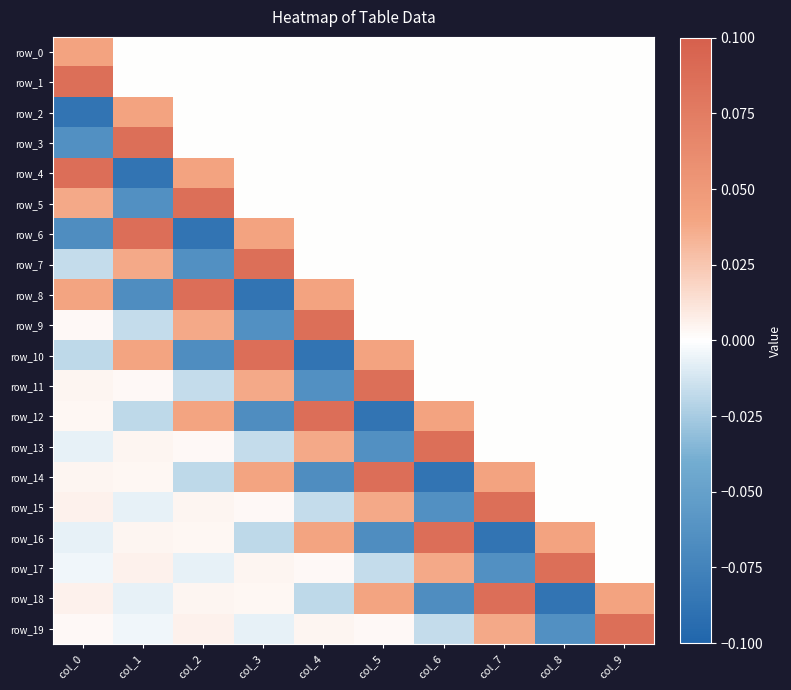

Reading left to right, transcribe all the data shown in this chart.

row_0: col_0=0.0	col_1=0.0	col_2=0.0	col_3=0.0	col_4=0.0	col_5=0.0	col_6=0.0	col_7=0.0	col_8=0.0	col_9=0.0
row_1: col_0=0.1	col_1=0.0	col_2=0.0	col_3=0.0	col_4=0.0	col_5=0.0	col_6=0.0	col_7=0.0	col_8=0.0	col_9=0.0
row_2: col_0=-0.1	col_1=0.0	col_2=0.0	col_3=0.0	col_4=0.0	col_5=0.0	col_6=0.0	col_7=0.0	col_8=0.0	col_9=0.0
row_3: col_0=-0.1	col_1=0.1	col_2=0.0	col_3=0.0	col_4=0.0	col_5=0.0	col_6=0.0	col_7=0.0	col_8=0.0	col_9=0.0
row_4: col_0=0.1	col_1=-0.1	col_2=0.0	col_3=0.0	col_4=0.0	col_5=0.0	col_6=0.0	col_7=0.0	col_8=0.0	col_9=0.0
row_5: col_0=0.0	col_1=-0.1	col_2=0.1	col_3=0.0	col_4=0.0	col_5=0.0	col_6=0.0	col_7=0.0	col_8=0.0	col_9=0.0
row_6: col_0=-0.1	col_1=0.1	col_2=-0.1	col_3=0.0	col_4=0.0	col_5=0.0	col_6=0.0	col_7=0.0	col_8=0.0	col_9=0.0
row_7: col_0=-0.0	col_1=0.0	col_2=-0.1	col_3=0.1	col_4=0.0	col_5=0.0	col_6=0.0	col_7=0.0	col_8=0.0	col_9=0.0
row_8: col_0=0.0	col_1=-0.1	col_2=0.1	col_3=-0.1	col_4=0.0	col_5=0.0	col_6=0.0	col_7=0.0	col_8=0.0	col_9=0.0
row_9: col_0=0.0	col_1=-0.0	col_2=0.0	col_3=-0.1	col_4=0.1	col_5=0.0	col_6=0.0	col_7=0.0	col_8=0.0	col_9=0.0
row_10: col_0=-0.0	col_1=0.0	col_2=-0.1	col_3=0.1	col_4=-0.1	col_5=0.0	col_6=0.0	col_7=0.0	col_8=0.0	col_9=0.0
row_11: col_0=0.0	col_1=0.0	col_2=-0.0	col_3=0.0	col_4=-0.1	col_5=0.1	col_6=0.0	col_7=0.0	col_8=0.0	col_9=0.0
row_12: col_0=0.0	col_1=-0.0	col_2=0.0	col_3=-0.1	col_4=0.1	col_5=-0.1	col_6=0.0	col_7=0.0	col_8=0.0	col_9=0.0
row_13: col_0=-0.0	col_1=0.0	col_2=0.0	col_3=-0.0	col_4=0.0	col_5=-0.1	col_6=0.1	col_7=0.0	col_8=0.0	col_9=0.0
row_14: col_0=0.0	col_1=0.0	col_2=-0.0	col_3=0.0	col_4=-0.1	col_5=0.1	col_6=-0.1	col_7=0.0	col_8=0.0	col_9=0.0
row_15: col_0=0.0	col_1=-0.0	col_2=0.0	col_3=0.0	col_4=-0.0	col_5=0.0	col_6=-0.1	col_7=0.1	col_8=0.0	col_9=0.0
row_16: col_0=-0.0	col_1=0.0	col_2=0.0	col_3=-0.0	col_4=0.0	col_5=-0.1	col_6=0.1	col_7=-0.1	col_8=0.0	col_9=0.0
row_17: col_0=-0.0	col_1=0.0	col_2=-0.0	col_3=0.0	col_4=0.0	col_5=-0.0	col_6=0.0	col_7=-0.1	col_8=0.1	col_9=0.0
row_18: col_0=0.0	col_1=-0.0	col_2=0.0	col_3=0.0	col_4=-0.0	col_5=0.0	col_6=-0.1	col_7=0.1	col_8=-0.1	col_9=0.0
row_19: col_0=0.0	col_1=-0.0	col_2=0.0	col_3=-0.0	col_4=0.0	col_5=0.0	col_6=-0.0	col_7=0.0	col_8=-0.1	col_9=0.1